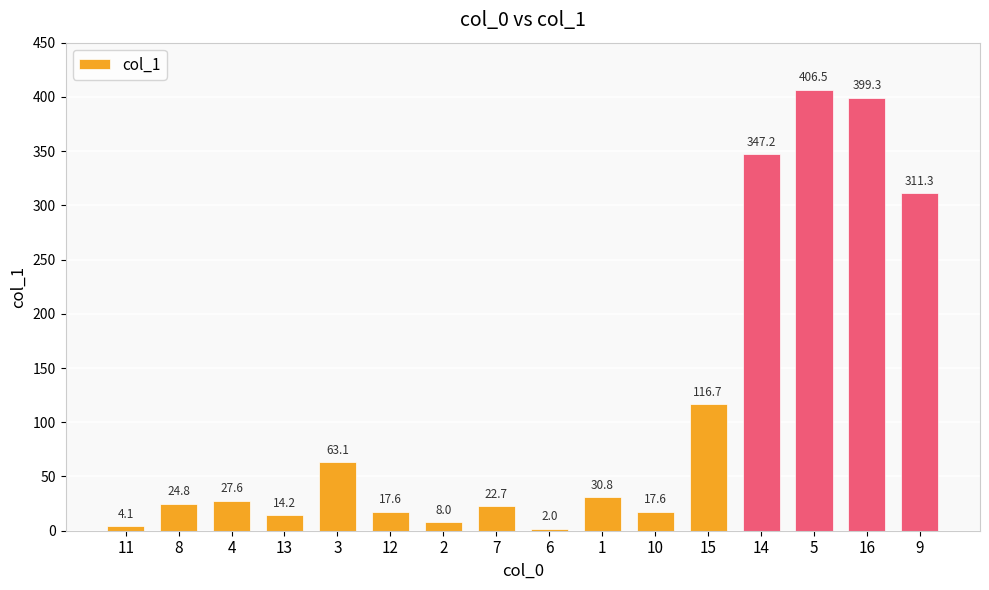

What is the difference between the maximum and minimum values?

404.5